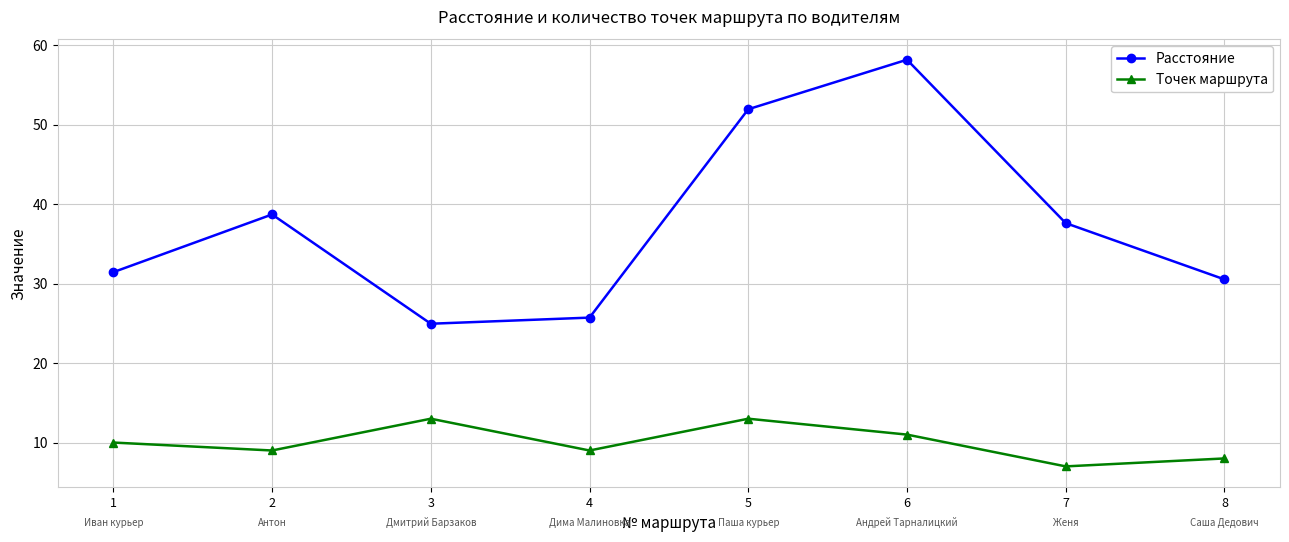

List the series in order of their overall mean, highest first.

Расстояние, Точек маршрута